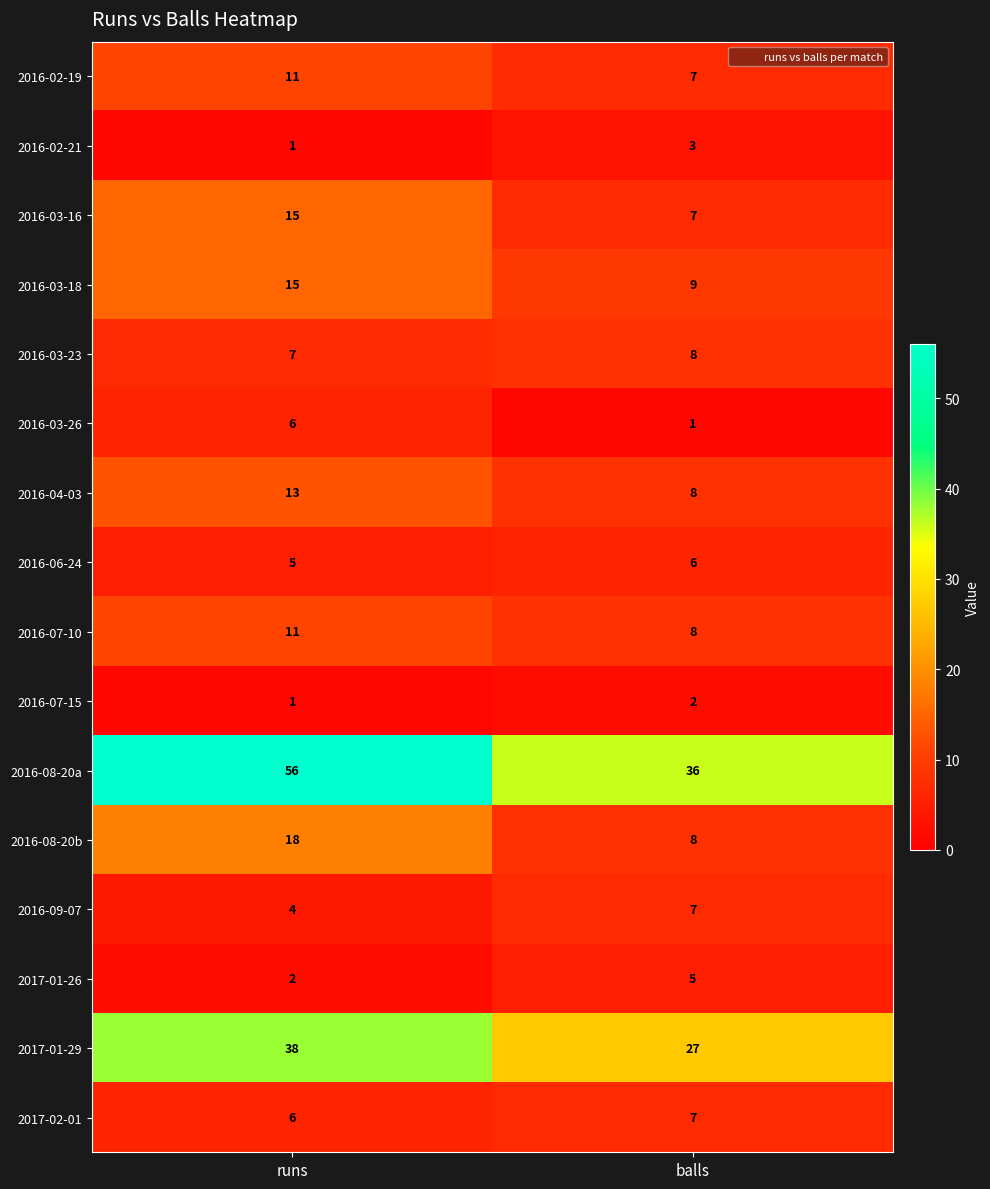

The value of 2016-08-20b at runs is 25. True or false?

False